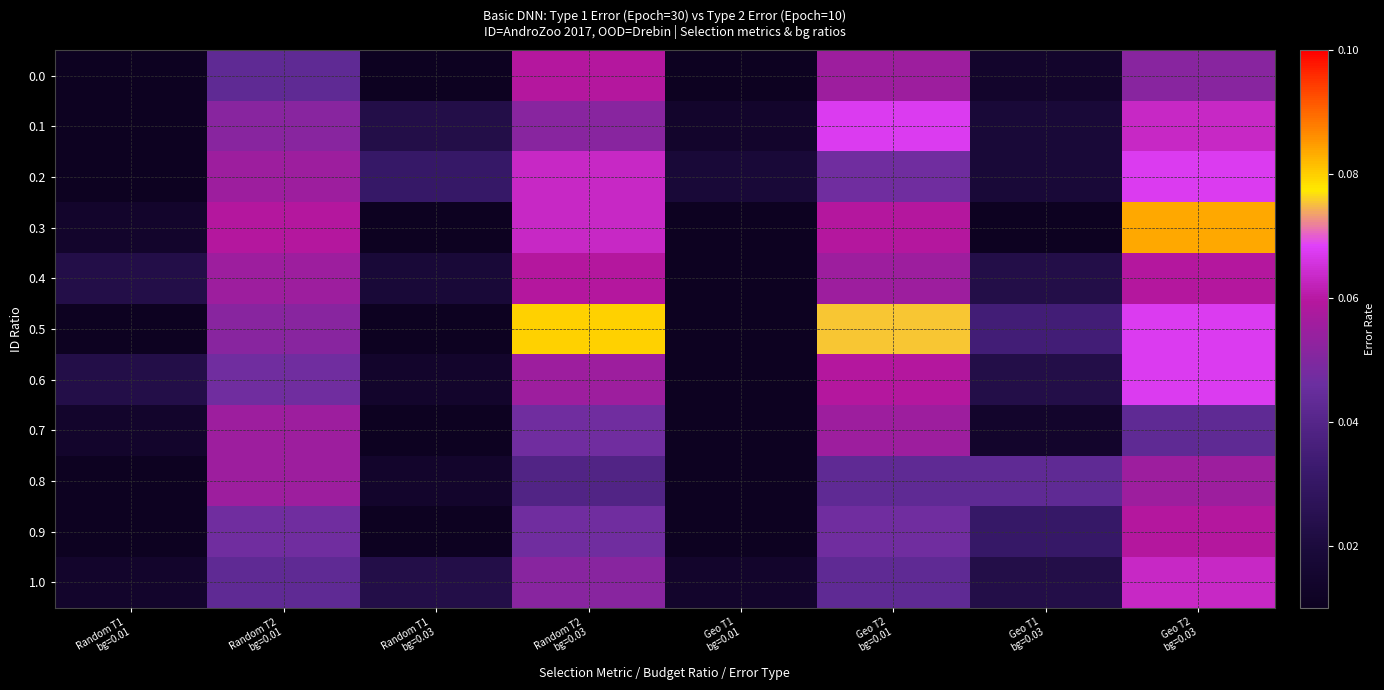

Reading left to right, what are all the values shown in this chart?

0.0: Random T1
bg=0.01=0.0	Random T2
bg=0.01=0.0	Random T1
bg=0.03=0.0	Random T2
bg=0.03=0.1	Geo T1
bg=0.01=0.0	Geo T2
bg=0.01=0.1	Geo T1
bg=0.03=0.0	Geo T2
bg=0.03=0.1
0.1: Random T1
bg=0.01=0.0	Random T2
bg=0.01=0.1	Random T1
bg=0.03=0.0	Random T2
bg=0.03=0.1	Geo T1
bg=0.01=0.0	Geo T2
bg=0.01=0.1	Geo T1
bg=0.03=0.0	Geo T2
bg=0.03=0.1
0.2: Random T1
bg=0.01=0.0	Random T2
bg=0.01=0.1	Random T1
bg=0.03=0.0	Random T2
bg=0.03=0.1	Geo T1
bg=0.01=0.0	Geo T2
bg=0.01=0.0	Geo T1
bg=0.03=0.0	Geo T2
bg=0.03=0.1
0.3: Random T1
bg=0.01=0.0	Random T2
bg=0.01=0.1	Random T1
bg=0.03=0.0	Random T2
bg=0.03=0.1	Geo T1
bg=0.01=0.0	Geo T2
bg=0.01=0.1	Geo T1
bg=0.03=0.0	Geo T2
bg=0.03=0.1
0.4: Random T1
bg=0.01=0.0	Random T2
bg=0.01=0.1	Random T1
bg=0.03=0.0	Random T2
bg=0.03=0.1	Geo T1
bg=0.01=0.0	Geo T2
bg=0.01=0.1	Geo T1
bg=0.03=0.0	Geo T2
bg=0.03=0.1
0.5: Random T1
bg=0.01=0.0	Random T2
bg=0.01=0.1	Random T1
bg=0.03=0.0	Random T2
bg=0.03=0.1	Geo T1
bg=0.01=0.0	Geo T2
bg=0.01=0.1	Geo T1
bg=0.03=0.0	Geo T2
bg=0.03=0.1
0.6: Random T1
bg=0.01=0.0	Random T2
bg=0.01=0.0	Random T1
bg=0.03=0.0	Random T2
bg=0.03=0.1	Geo T1
bg=0.01=0.0	Geo T2
bg=0.01=0.1	Geo T1
bg=0.03=0.0	Geo T2
bg=0.03=0.1
0.7: Random T1
bg=0.01=0.0	Random T2
bg=0.01=0.1	Random T1
bg=0.03=0.0	Random T2
bg=0.03=0.0	Geo T1
bg=0.01=0.0	Geo T2
bg=0.01=0.1	Geo T1
bg=0.03=0.0	Geo T2
bg=0.03=0.0
0.8: Random T1
bg=0.01=0.0	Random T2
bg=0.01=0.1	Random T1
bg=0.03=0.0	Random T2
bg=0.03=0.0	Geo T1
bg=0.01=0.0	Geo T2
bg=0.01=0.0	Geo T1
bg=0.03=0.0	Geo T2
bg=0.03=0.1
0.9: Random T1
bg=0.01=0.0	Random T2
bg=0.01=0.0	Random T1
bg=0.03=0.0	Random T2
bg=0.03=0.0	Geo T1
bg=0.01=0.0	Geo T2
bg=0.01=0.0	Geo T1
bg=0.03=0.0	Geo T2
bg=0.03=0.1
1.0: Random T1
bg=0.01=0.0	Random T2
bg=0.01=0.0	Random T1
bg=0.03=0.0	Random T2
bg=0.03=0.1	Geo T1
bg=0.01=0.0	Geo T2
bg=0.01=0.0	Geo T1
bg=0.03=0.0	Geo T2
bg=0.03=0.1